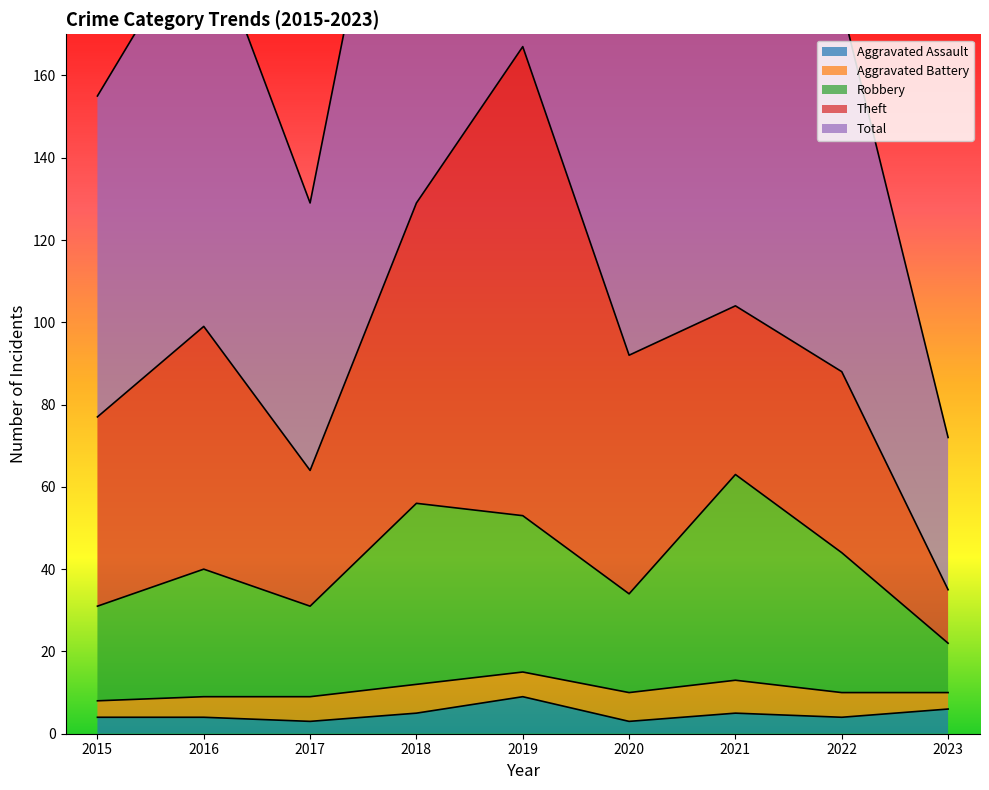

What is the highest value of the Aggravated Assault series?

9